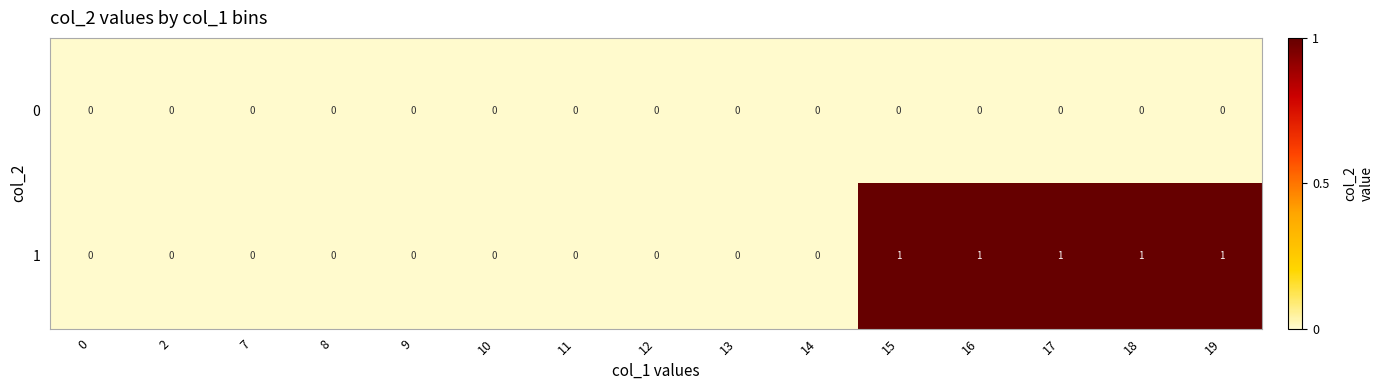

Count the 1 values in the range 0 to 1.

15